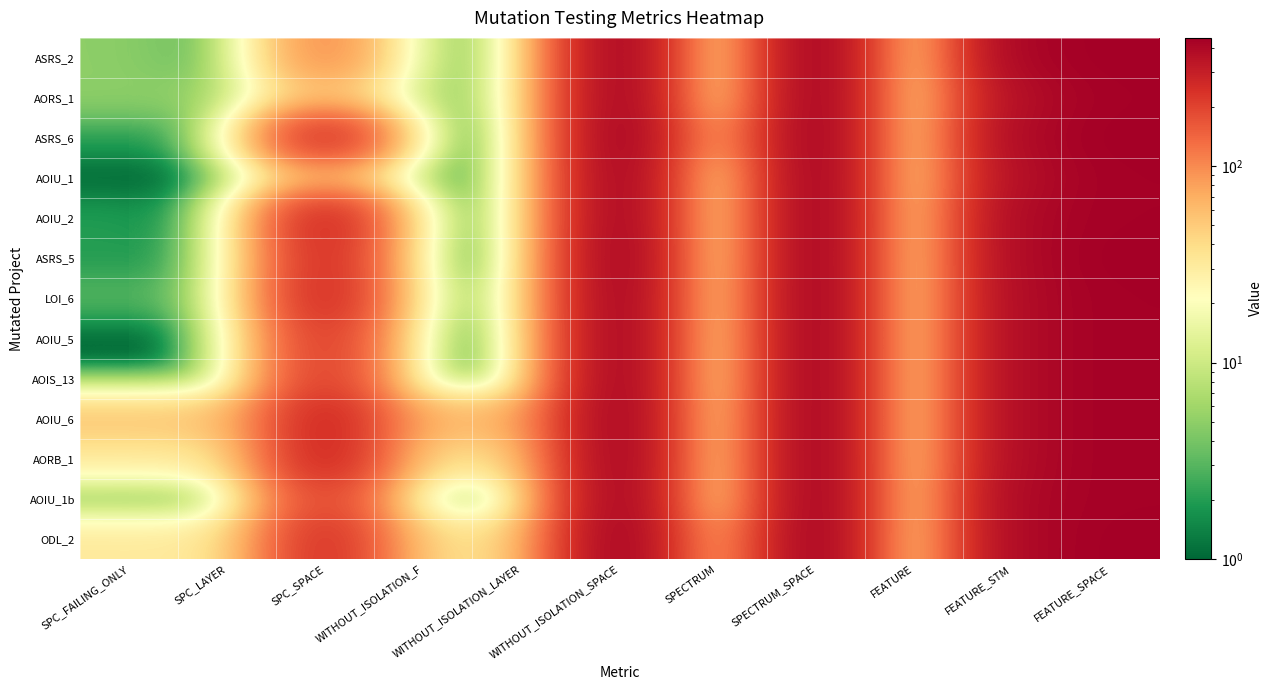

Reading left to right, list all the values displayed in this chart.

ASRS_2: SPC_FAILING_ONLY=5	SPC_LAYER=2	SPC_SPACE=103	WITHOUT_ISOLATION_F=5	WITHOUT_ISOLATION_LAYER=4	WITHOUT_ISOLATION_SPACE=439	SPECTRUM=3	SPECTRUM_SPACE=449	FEATURE=13	FEATURE_STM=415	FEATURE_SPACE=449
AORS_1: SPC_FAILING_ONLY=5	SPC_LAYER=5	SPC_SPACE=56	WITHOUT_ISOLATION_F=5	WITHOUT_ISOLATION_LAYER=5	WITHOUT_ISOLATION_SPACE=439	SPECTRUM=2	SPECTRUM_SPACE=449	FEATURE=9	FEATURE_STM=371	FEATURE_SPACE=439
ASRS_6: SPC_FAILING_ONLY=2	SPC_LAYER=2	SPC_SPACE=263	WITHOUT_ISOLATION_F=2	WITHOUT_ISOLATION_LAYER=1	WITHOUT_ISOLATION_SPACE=449	SPECTRUM=42	SPECTRUM_SPACE=449	FEATURE=10	FEATURE_STM=393	FEATURE_SPACE=449
AOIU_1: SPC_FAILING_ONLY=1	SPC_LAYER=1	SPC_SPACE=59	WITHOUT_ISOLATION_F=2	WITHOUT_ISOLATION_LAYER=2	WITHOUT_ISOLATION_SPACE=439	SPECTRUM=2	SPECTRUM_SPACE=449	FEATURE=9	FEATURE_STM=371	FEATURE_SPACE=439
AOIU_2: SPC_FAILING_ONLY=2	SPC_LAYER=1	SPC_SPACE=285	WITHOUT_ISOLATION_F=4	WITHOUT_ISOLATION_LAYER=2	WITHOUT_ISOLATION_SPACE=439	SPECTRUM=2	SPECTRUM_SPACE=449	FEATURE=12	FEATURE_STM=396	FEATURE_SPACE=439
ASRS_5: SPC_FAILING_ONLY=2	SPC_LAYER=2	SPC_SPACE=264	WITHOUT_ISOLATION_F=2	WITHOUT_ISOLATION_LAYER=1	WITHOUT_ISOLATION_SPACE=449	SPECTRUM=1	SPECTRUM_SPACE=449	FEATURE=10	FEATURE_STM=393	FEATURE_SPACE=449
LOI_6: SPC_FAILING_ONLY=3	SPC_LAYER=3	SPC_SPACE=273	WITHOUT_ISOLATION_F=5	WITHOUT_ISOLATION_LAYER=5	WITHOUT_ISOLATION_SPACE=439	SPECTRUM=5	SPECTRUM_SPACE=449	FEATURE=11	FEATURE_STM=388	FEATURE_SPACE=439
AOIU_5: SPC_FAILING_ONLY=1	SPC_LAYER=1	SPC_SPACE=225	WITHOUT_ISOLATION_F=2	WITHOUT_ISOLATION_LAYER=2	WITHOUT_ISOLATION_SPACE=439	SPECTRUM=2	SPECTRUM_SPACE=449	FEATURE=11	FEATURE_STM=388	FEATURE_SPACE=439
AOIS_13: SPC_FAILING_ONLY=1	SPC_LAYER=1	SPC_SPACE=220	WITHOUT_ISOLATION_F=1	WITHOUT_ISOLATION_LAYER=1	WITHOUT_ISOLATION_SPACE=439	SPECTRUM=1	SPECTRUM_SPACE=449	FEATURE=11	FEATURE_STM=388	FEATURE_SPACE=439
AOIU_6: SPC_FAILING_ONLY=54	SPC_LAYER=54	SPC_SPACE=285	WITHOUT_ISOLATION_F=64	WITHOUT_ISOLATION_LAYER=64	WITHOUT_ISOLATION_SPACE=439	SPECTRUM=7	SPECTRUM_SPACE=449	FEATURE=11	FEATURE_STM=388	FEATURE_SPACE=439
AORB_1: SPC_FAILING_ONLY=31	SPC_LAYER=31	SPC_SPACE=286	WITHOUT_ISOLATION_F=37	WITHOUT_ISOLATION_LAYER=37	WITHOUT_ISOLATION_SPACE=439	SPECTRUM=7	SPECTRUM_SPACE=449	FEATURE=11	FEATURE_STM=388	FEATURE_SPACE=439
AOIU_1b: SPC_FAILING_ONLY=3	SPC_LAYER=2	SPC_SPACE=202	WITHOUT_ISOLATION_F=5	WITHOUT_ISOLATION_LAYER=5	WITHOUT_ISOLATION_SPACE=437	SPECTRUM=3	SPECTRUM_SPACE=449	FEATURE=13	FEATURE_STM=402	FEATURE_SPACE=437
ODL_2: SPC_FAILING_ONLY=32	SPC_LAYER=31	SPC_SPACE=251	WITHOUT_ISOLATION_F=38	WITHOUT_ISOLATION_LAYER=37	WITHOUT_ISOLATION_SPACE=447	SPECTRUM=42	SPECTRUM_SPACE=449	FEATURE=11	FEATURE_STM=399	FEATURE_SPACE=447